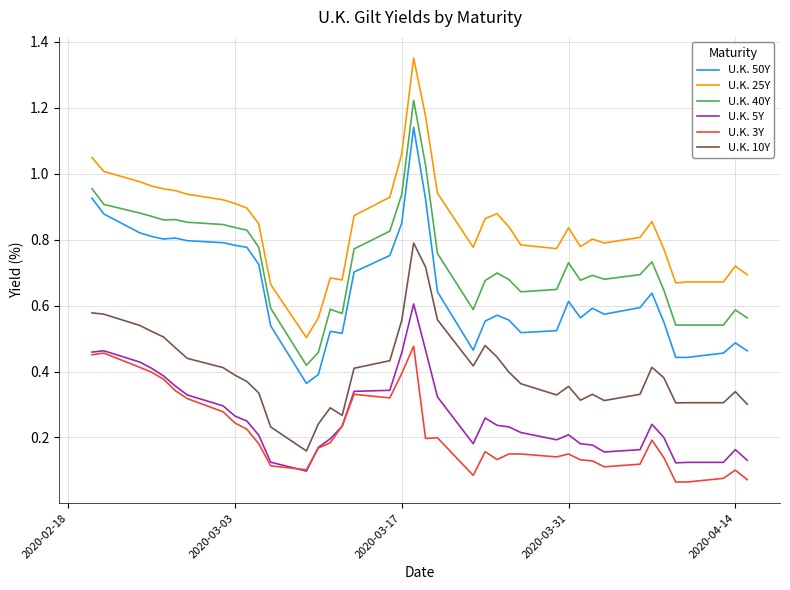

List the series in order of their peak value, lowest first.

U.K. 3Y, U.K. 5Y, U.K. 10Y, U.K. 50Y, U.K. 40Y, U.K. 25Y